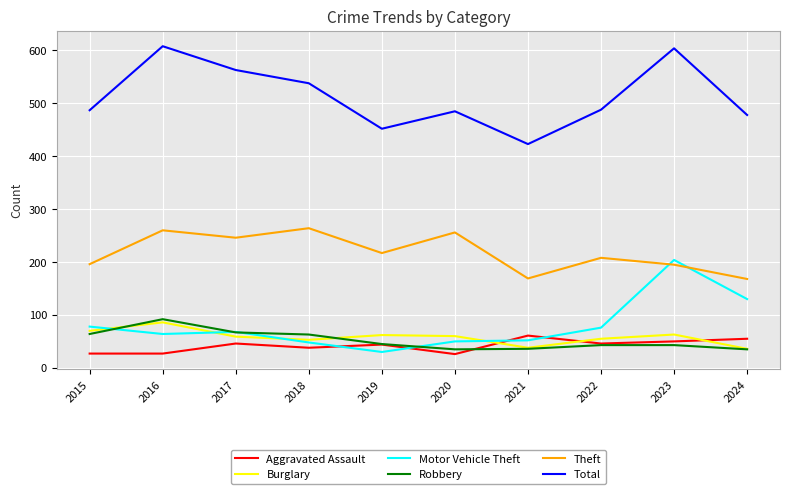

True or false: Motor Vehicle Theft has a value of 30 at 2019.

True